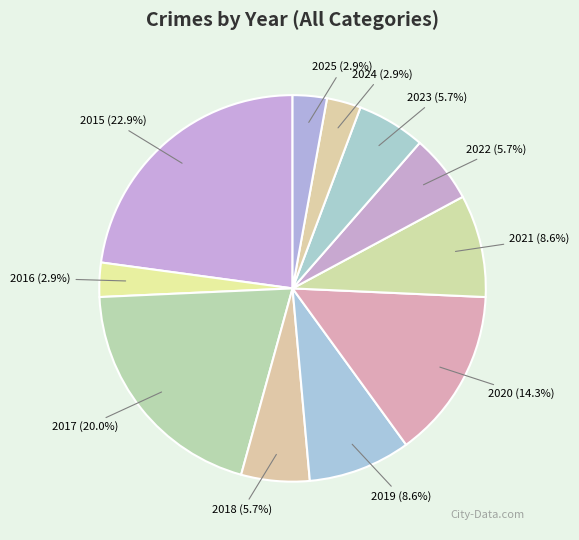

The 2016 slice represents 3% of the pie. True or false?

True